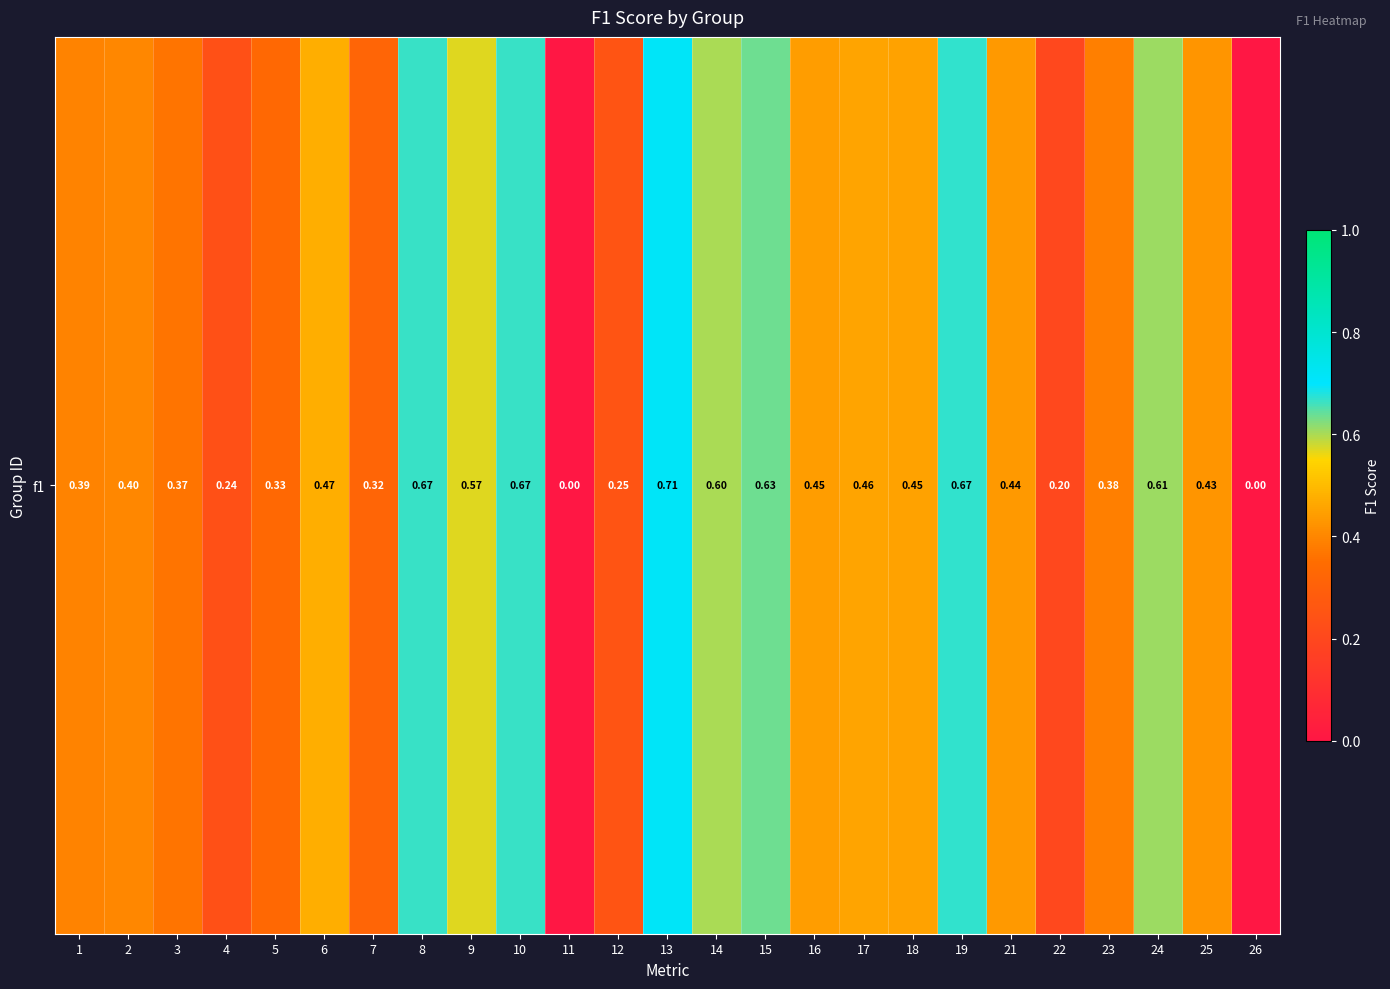

Which has a higher value, 7 or 22?

7